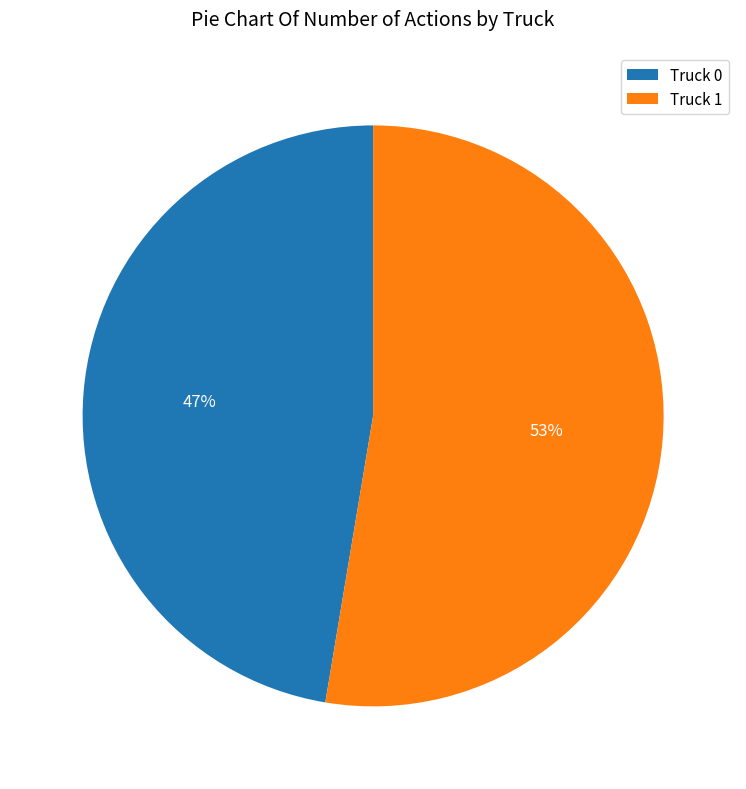

True or false: Truck 0 accounts for 56% of the total.

False